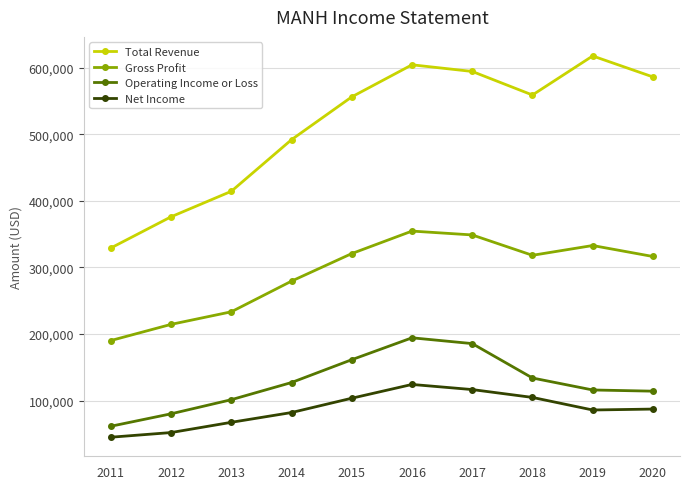

At which label does Gross Profit reach its peak?

2016